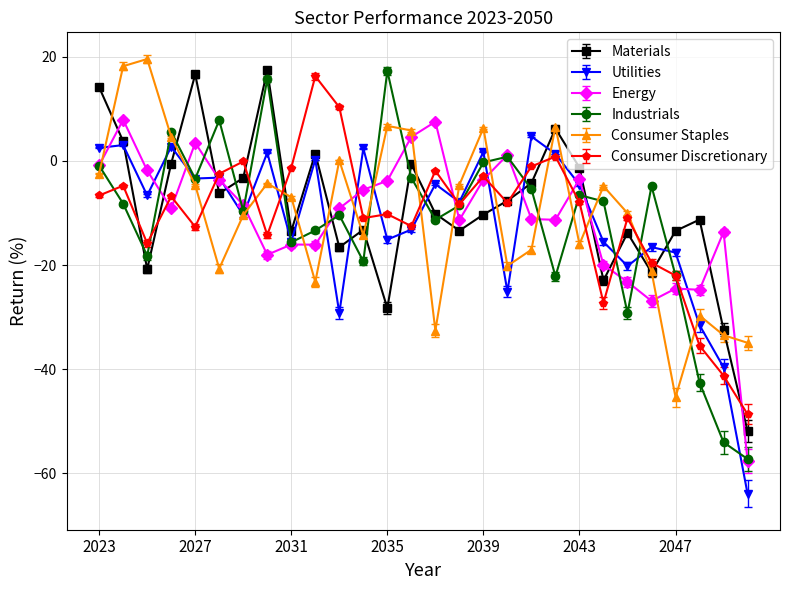

In Consumer Staples, how many points are higher than both neighbors (excluding endpoints)?

8